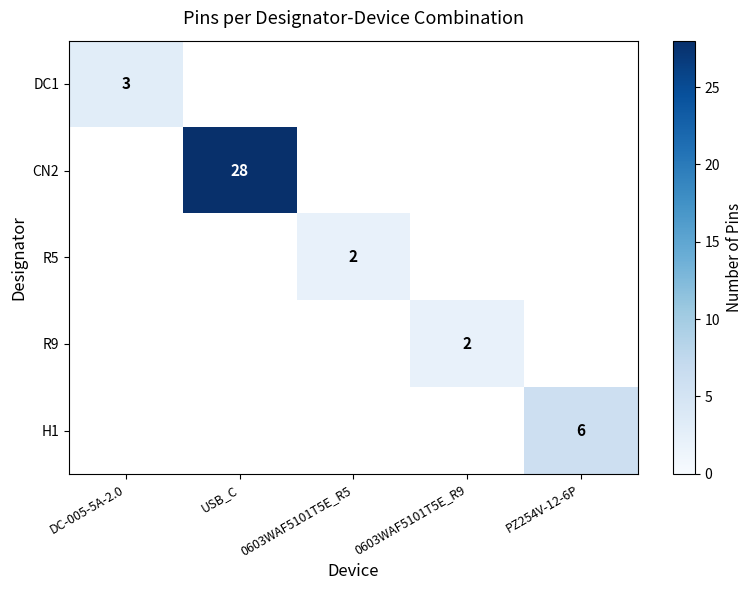

The value of H1 at PZ254V-12-6P is 6. True or false?

True